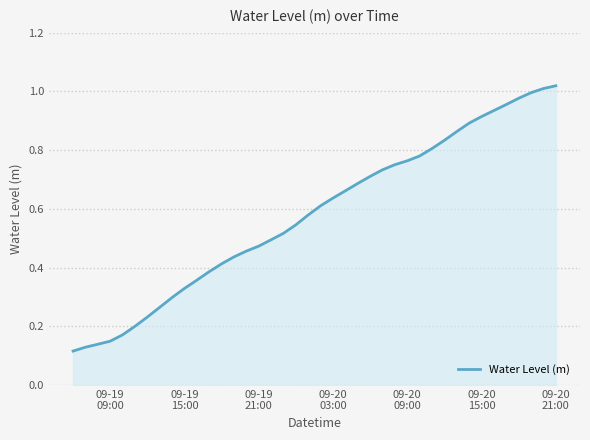

What is the minimum value shown in the chart?

0.1